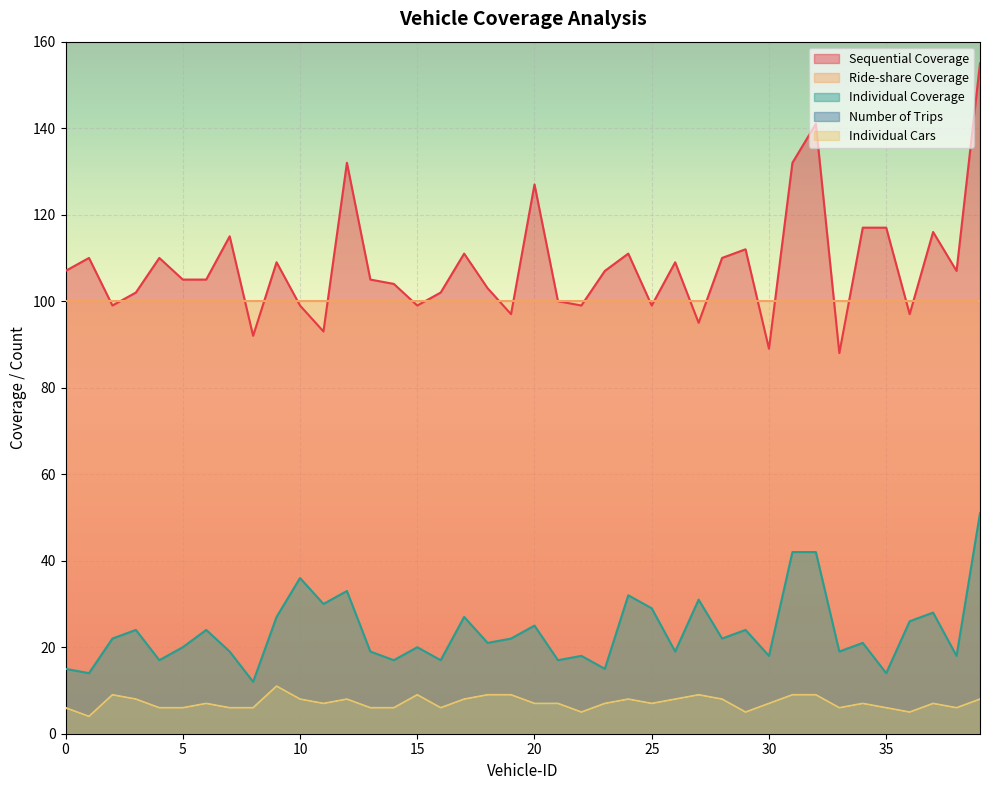

Is it true that Number of Trips equals 9 at 18?

True